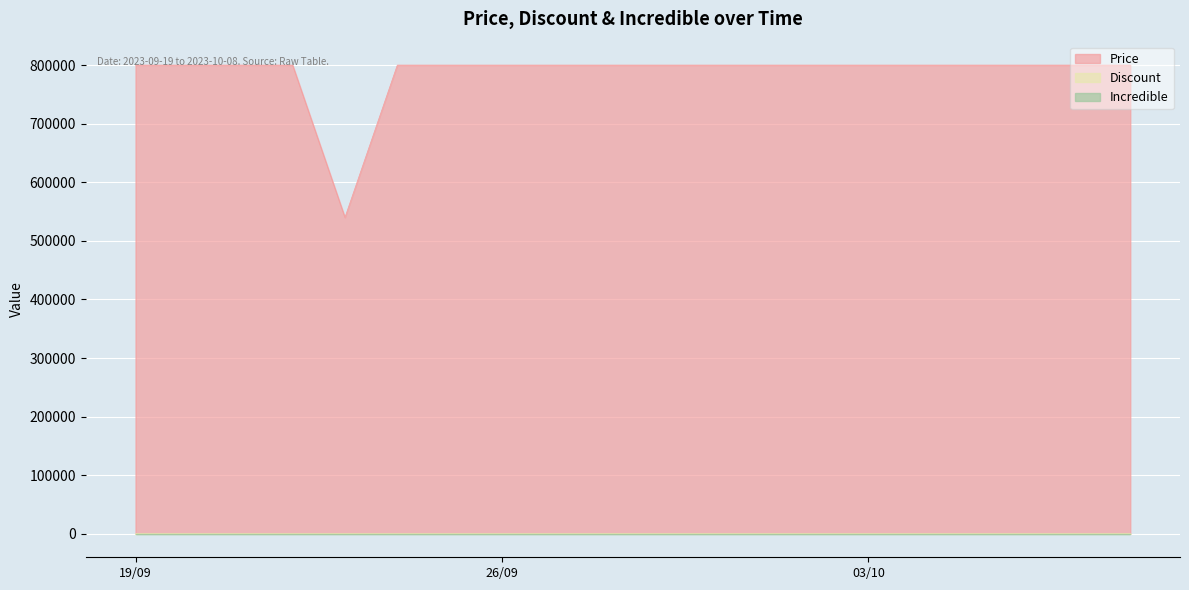

Does the chart display data point markers on the line(s)?

No